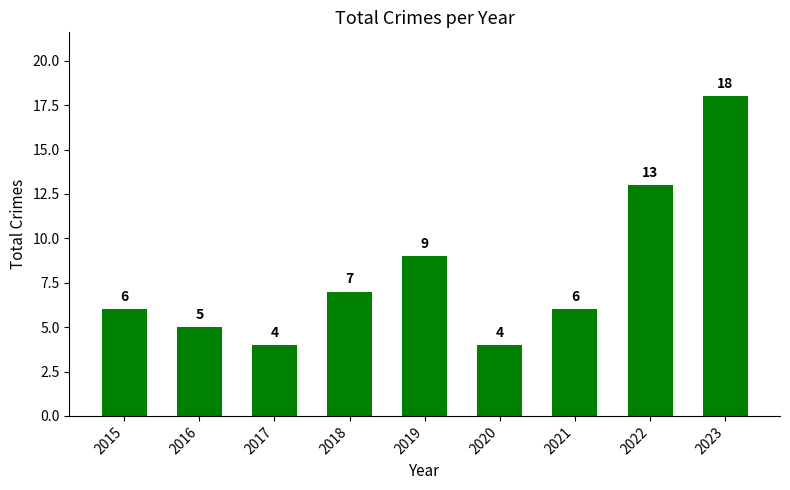

Count the number of categories in the chart.

9